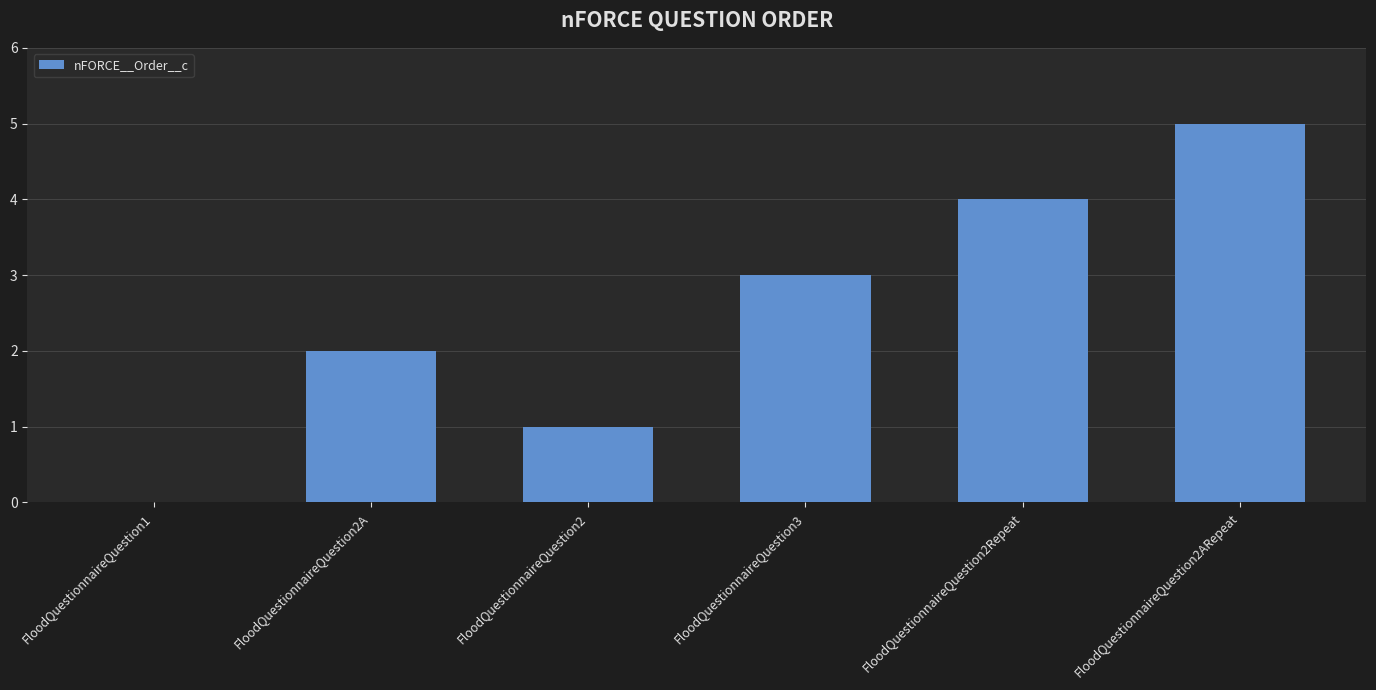

What is the sum of all values?

15